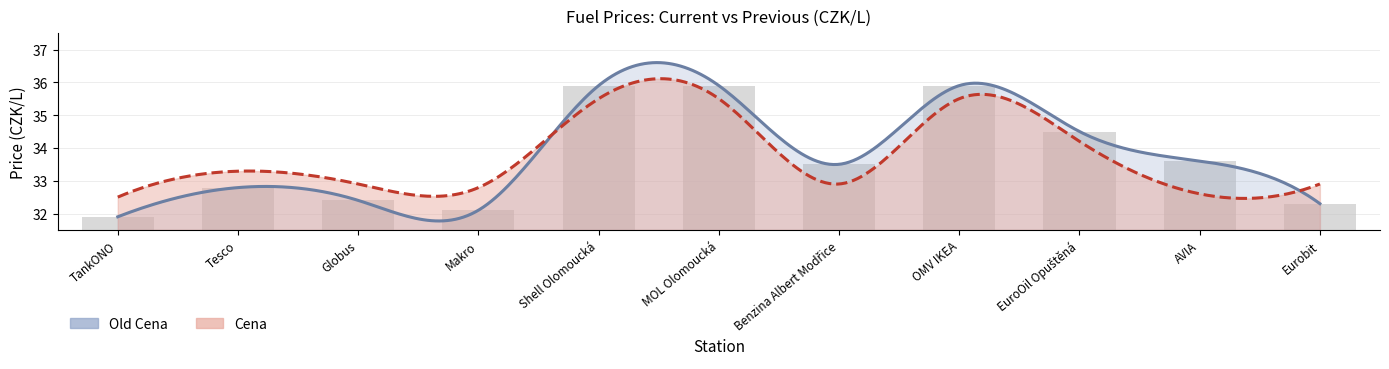

What is the change in value from Benzina Albert Modřice to EuroOil Opuštěná?

+1.0